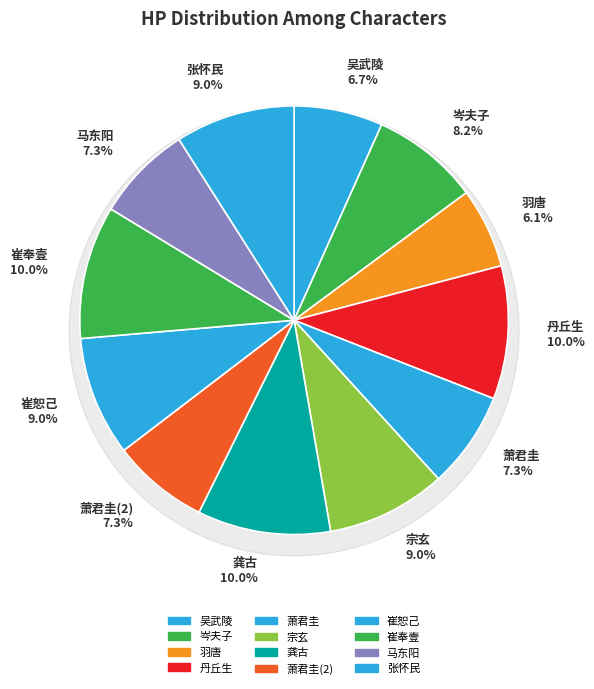

To the nearest percent, what is the difference between the largest and smallest slice percentages?

4%